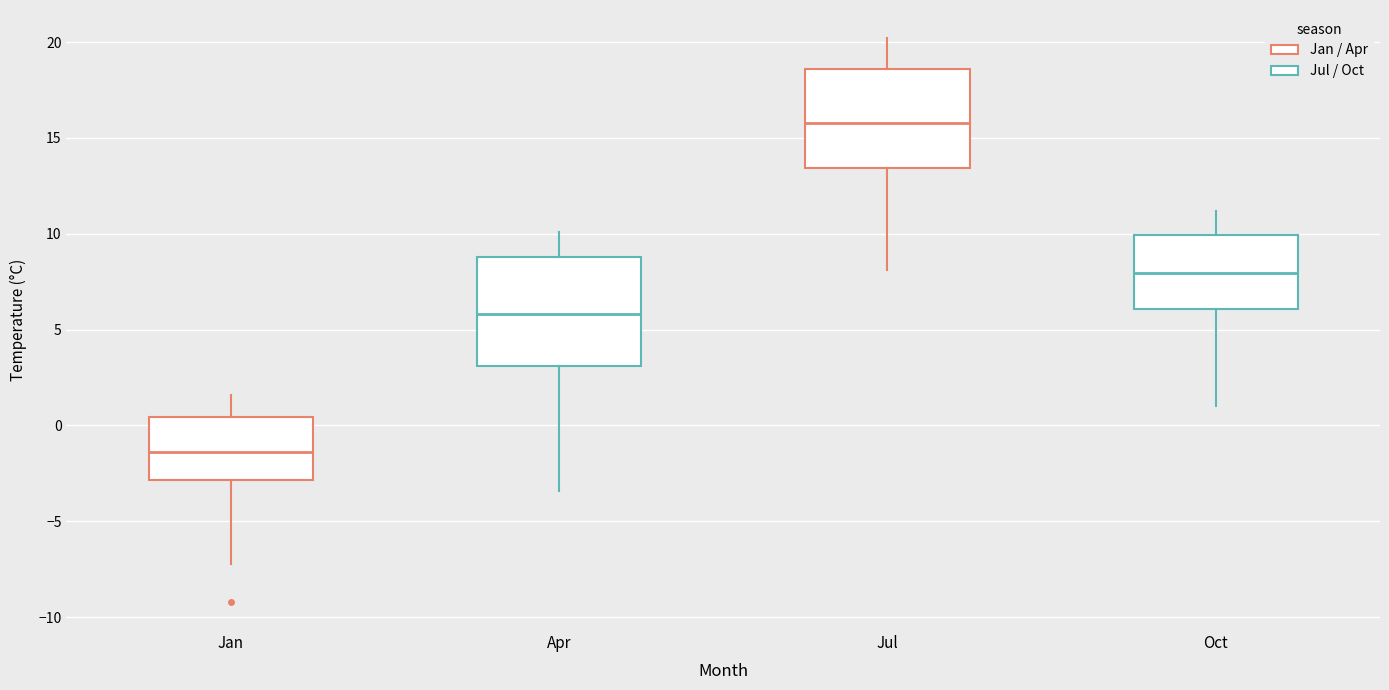

Reading left to right, read every box against the y-axis: the position of its median line, the range the box covers, and the ends of its whiskers. The values are not printed on the chart, so give them approximately, as read against the axis.

Jan: median -1.5, box -3.0 to 0.5, whiskers -7.0 to 1.5
Apr: median 6.0, box 3.0 to 9.0, whiskers -3.5 to 10.0
Jul: median 16.0, box 13.5 to 18.5, whiskers 8.0 to 20.0
Oct: median 8.0, box 6.0 to 10.0, whiskers 1.0 to 11.0